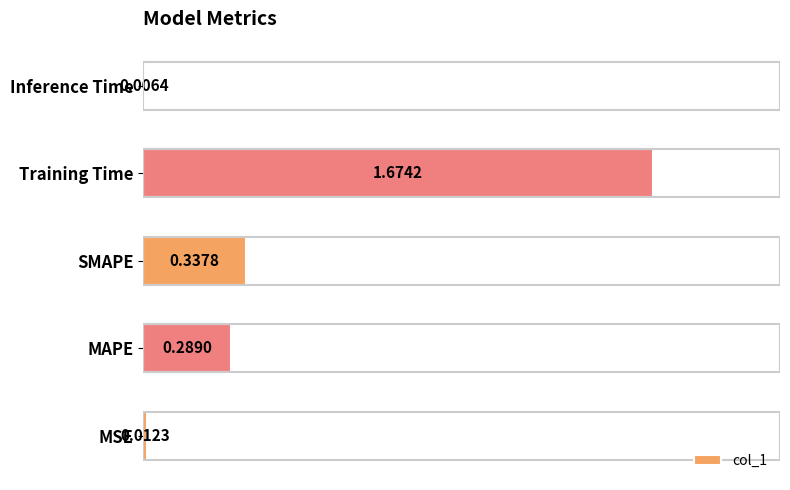

Count the number of categories in the chart.

5